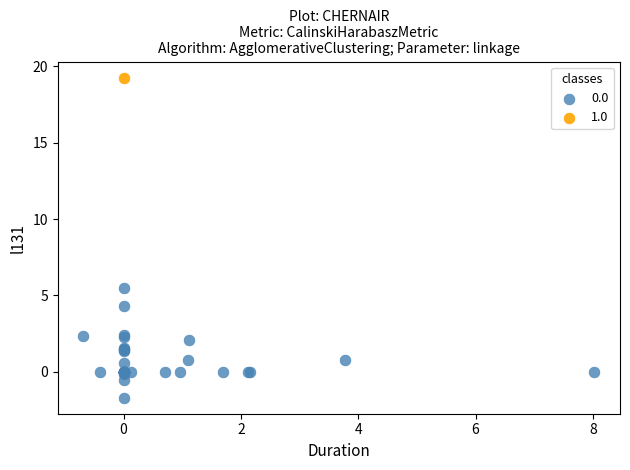

What are all the series names shown in the legend?

0.0, 1.0